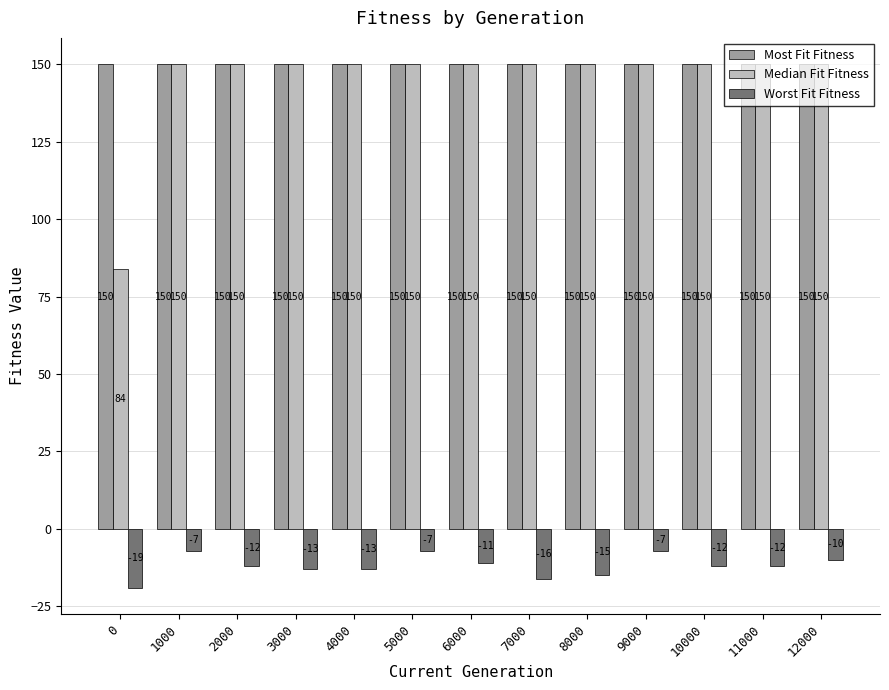

Is it true that Worst Fit Fitness equals -12 at 10000?

True